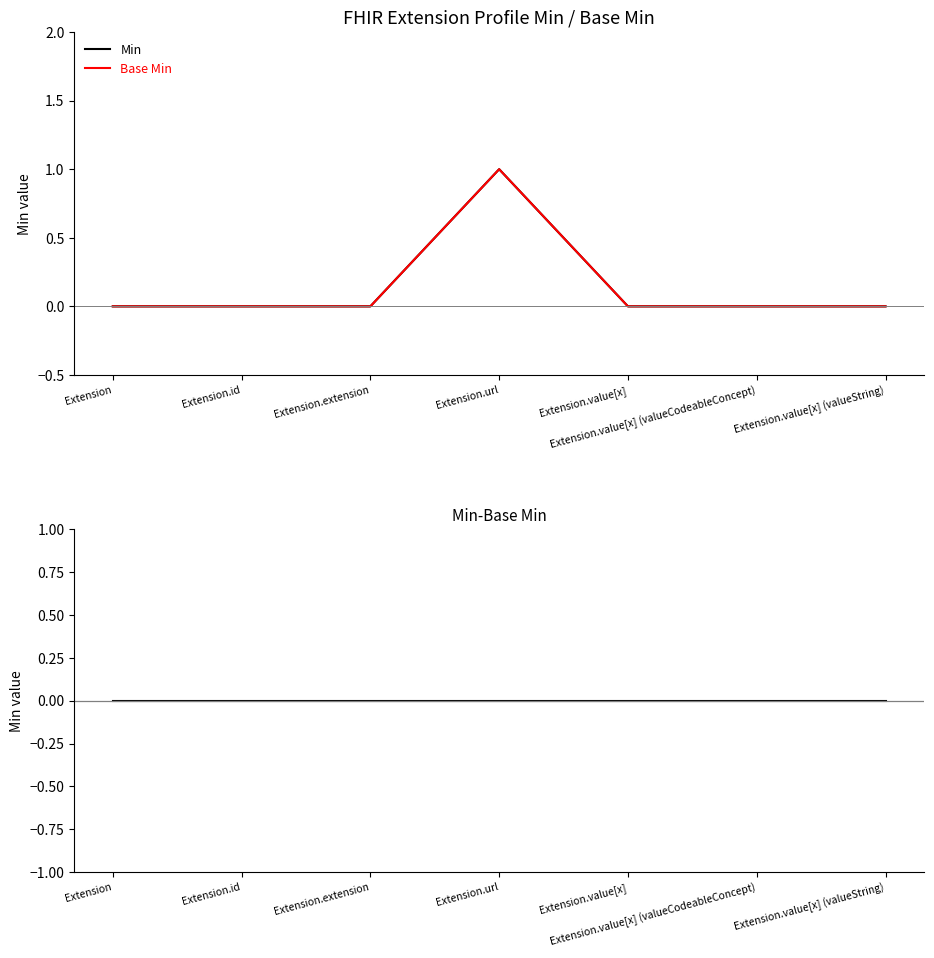

What is the total value across all series at Extension.url?

2